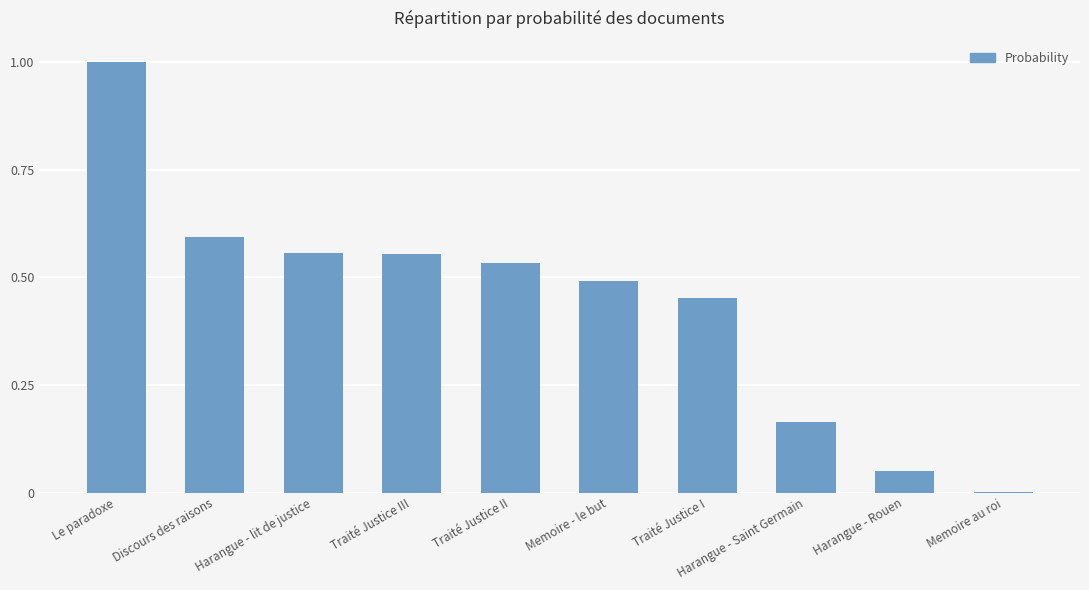

The chart shows a value of 0.1 at Harangue - Rouen. True or false?

False